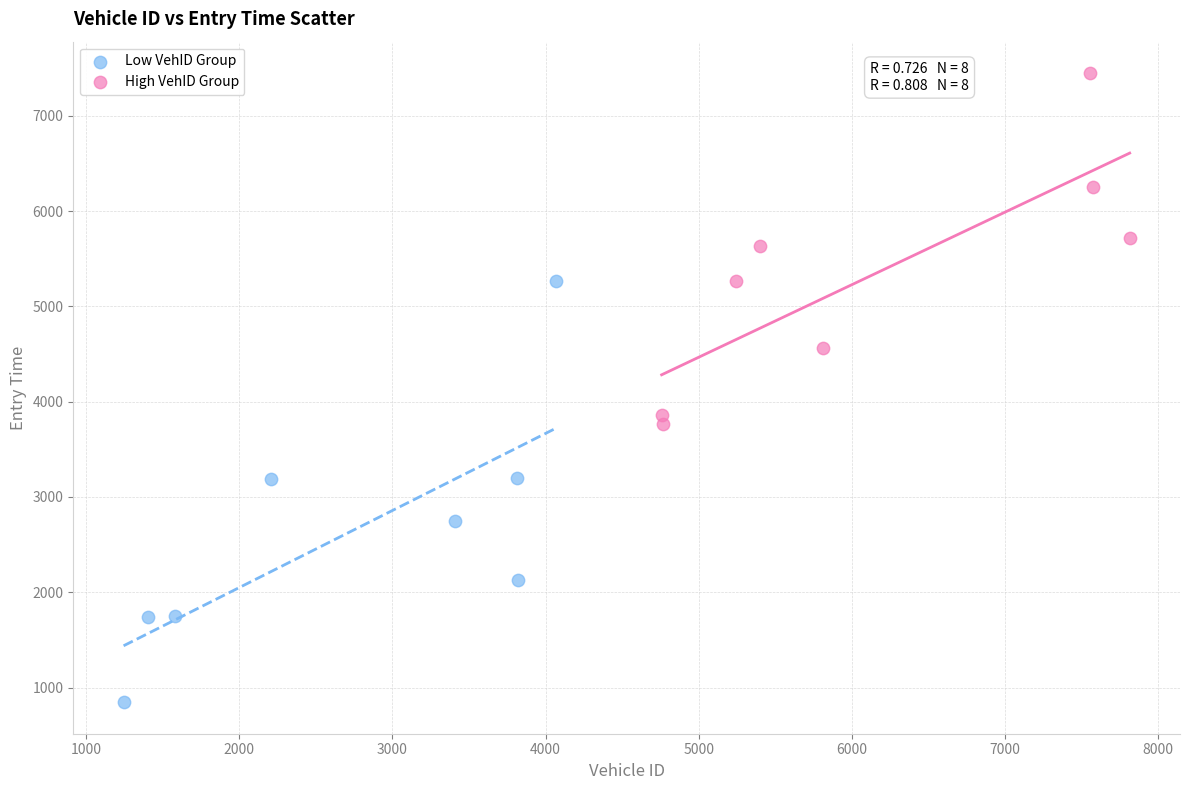

Which series has the largest Y range (max minus min)?

Low VehID Group